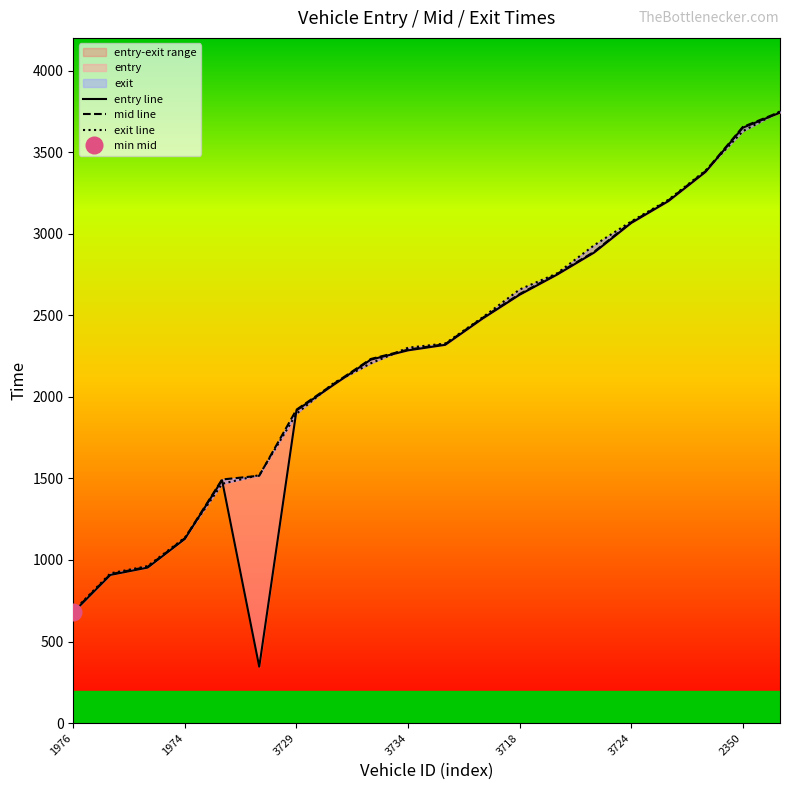

What are all the series names shown in the legend?

entry line, mid line, exit line